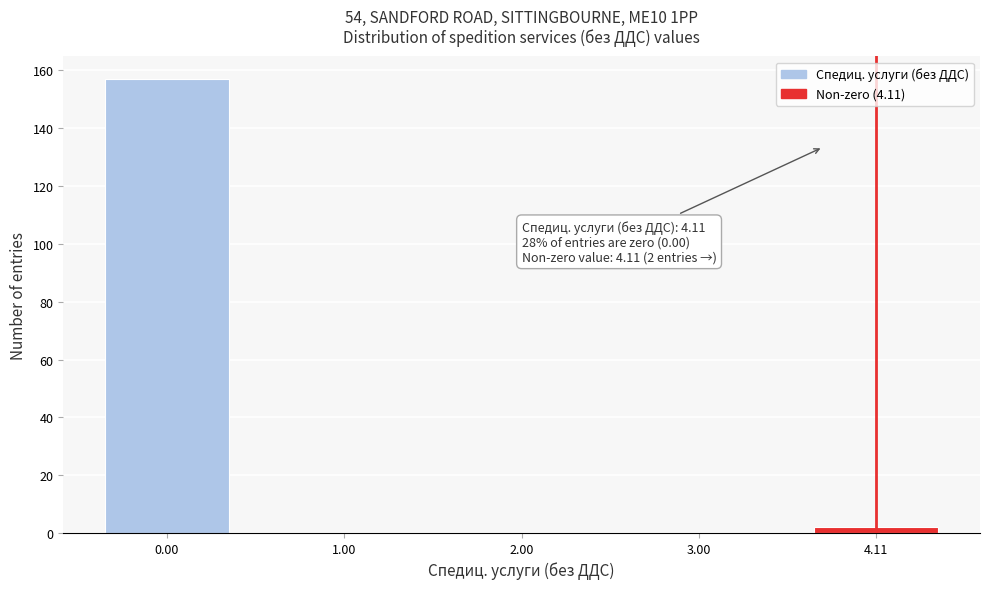

Reading left to right, extract all data points from this chart.

0.00=157	1.00=0	2.00=0	3.00=0	4.11=2